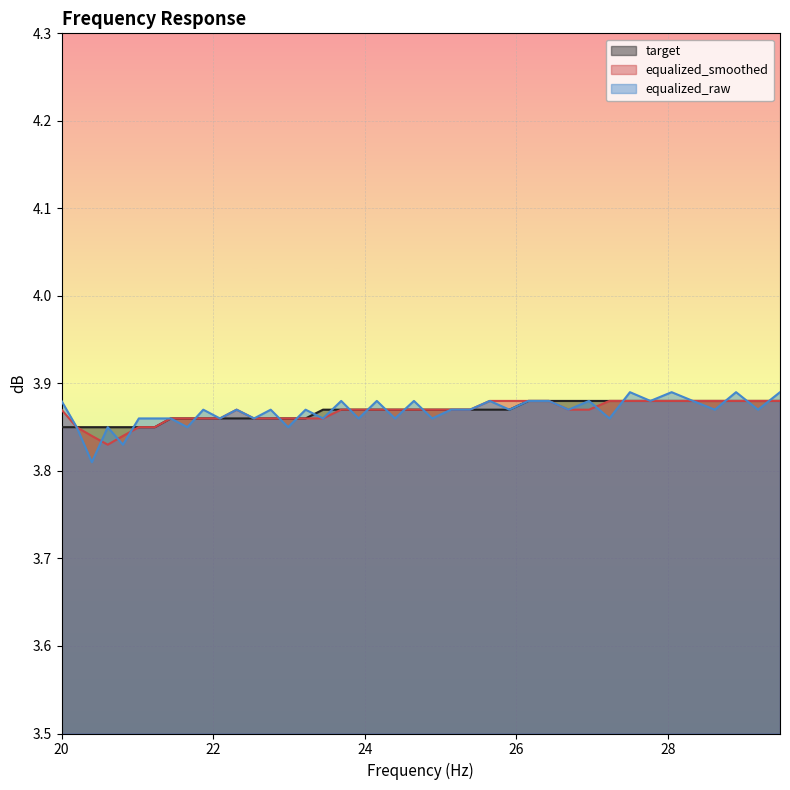

In equalized_raw, how many points are lower than both neighbors (excluding endpoints)?

16